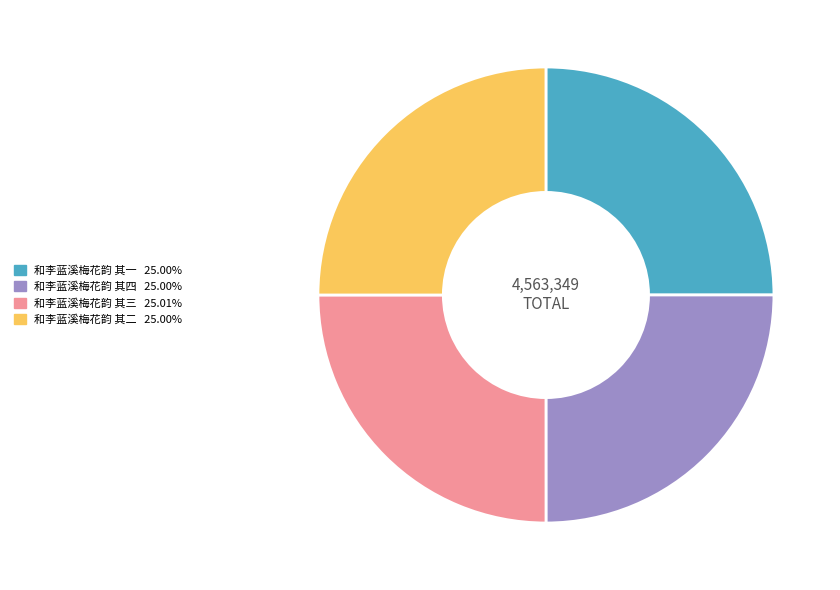

True or false: 和李蓝溪梅花韵 其三 accounts for 12% of the total.

False